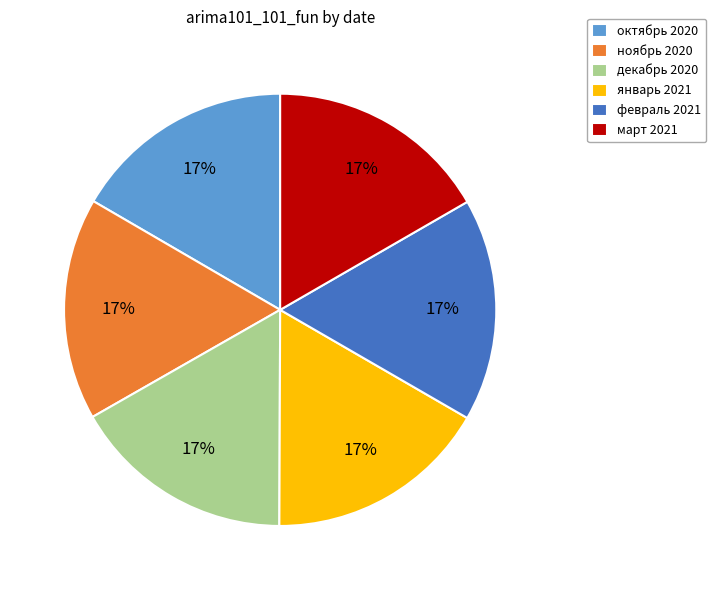

What is the ratio of the value at ноябрь 2020 to the value at март 2021?

1.0